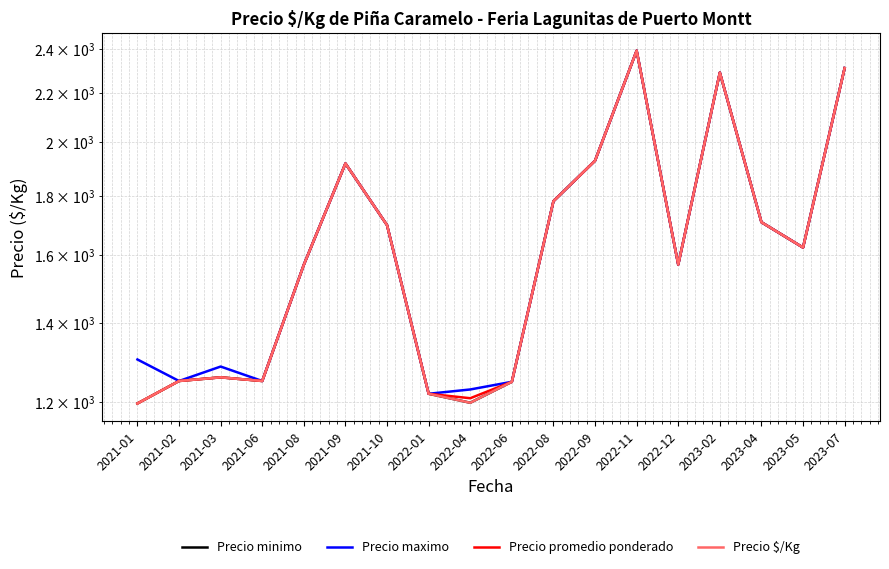

What is the approximate value of Precio minimo at 2021-08?

1571.0